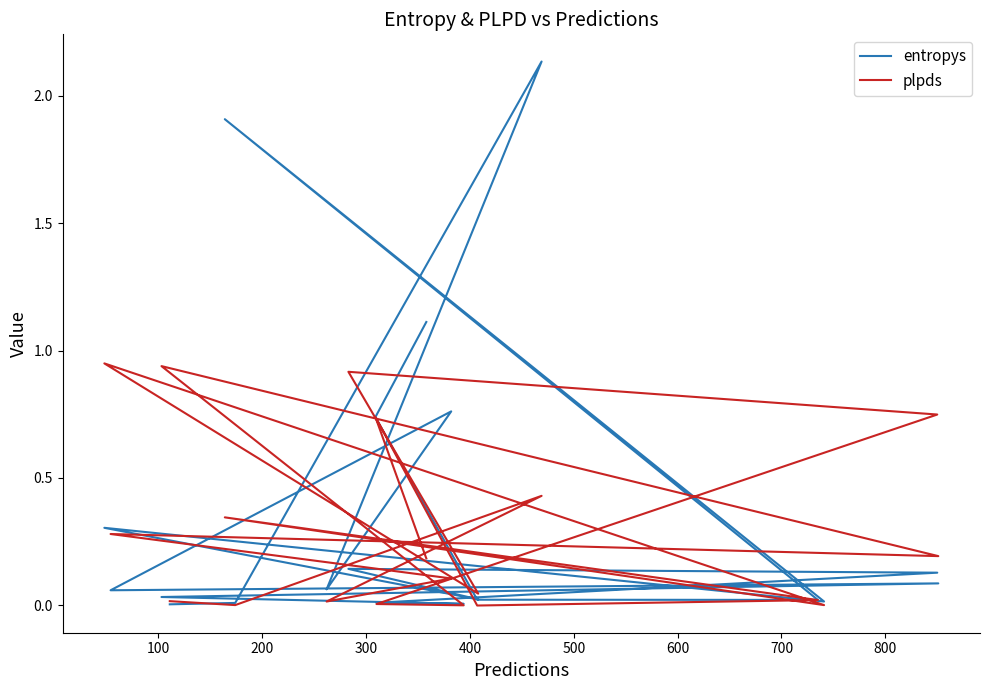

How many times do entropys and plpds cross each other?

5